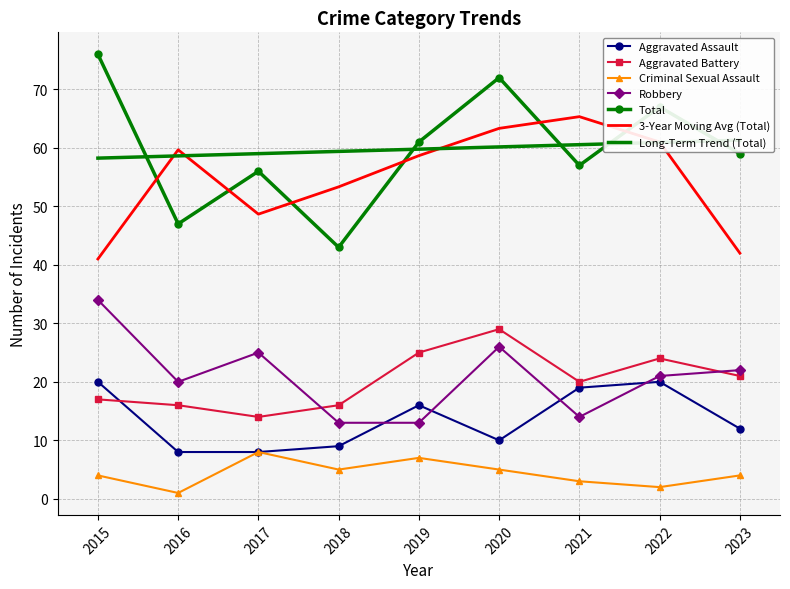

Count the number of data series in this chart.

5